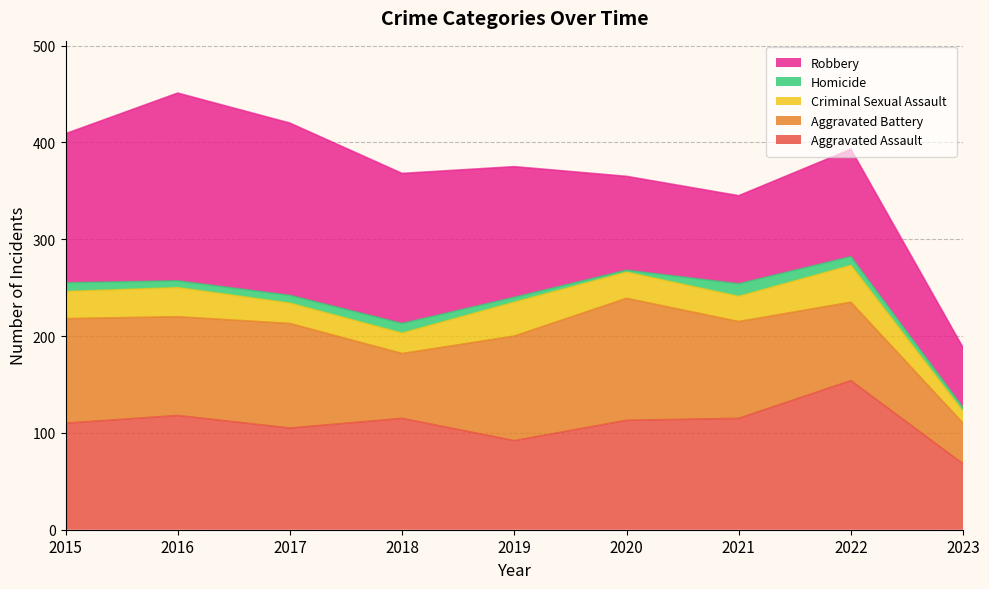

Reading left to right, extract all data points from this chart.

Aggravated Assault: 110	118	105	115	92	113	115	154	68
Aggravated Battery: 108	102	108	67	108	126	100	81	42
Criminal Sexual Assault: 28	30	21	21	35	27	26	38	12
Homicide: 9	7	8	10	5	2	13	9	4
Robbery: 154	194	178	155	135	97	91	111	62